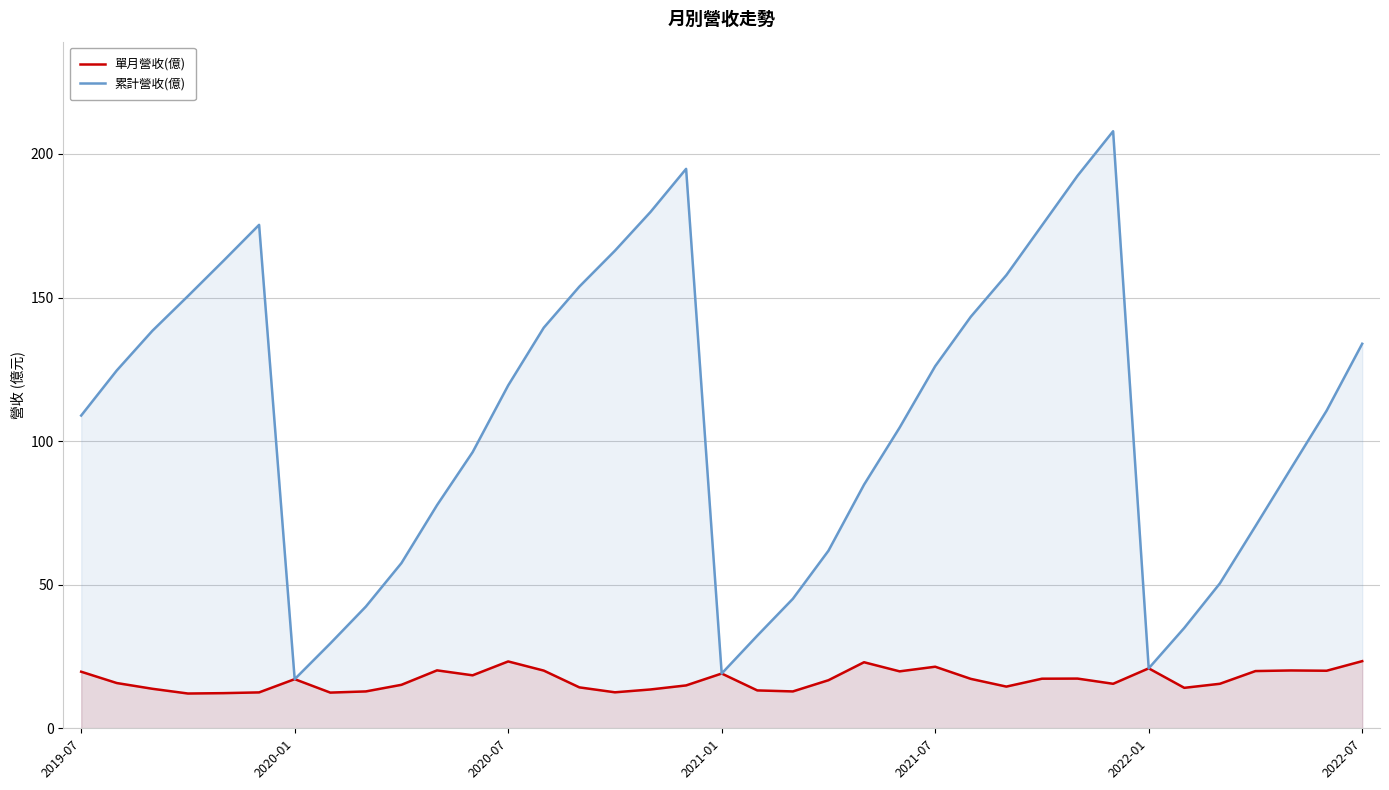

Which series has the largest total across all categories?

累計營收(億)